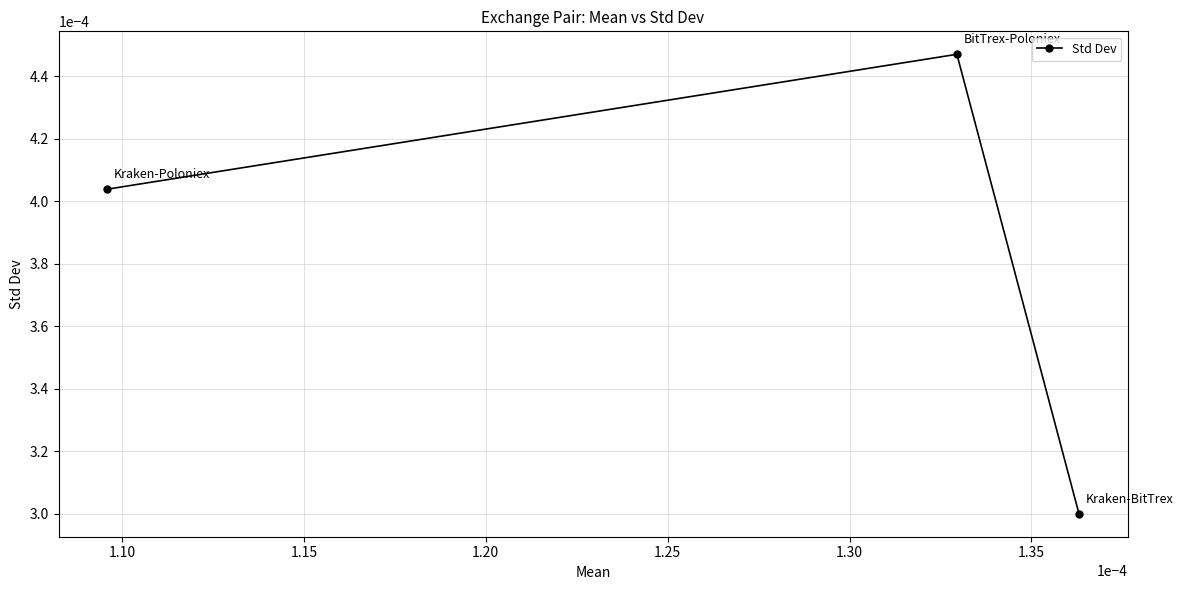

How many values are between 0 and 1?

3